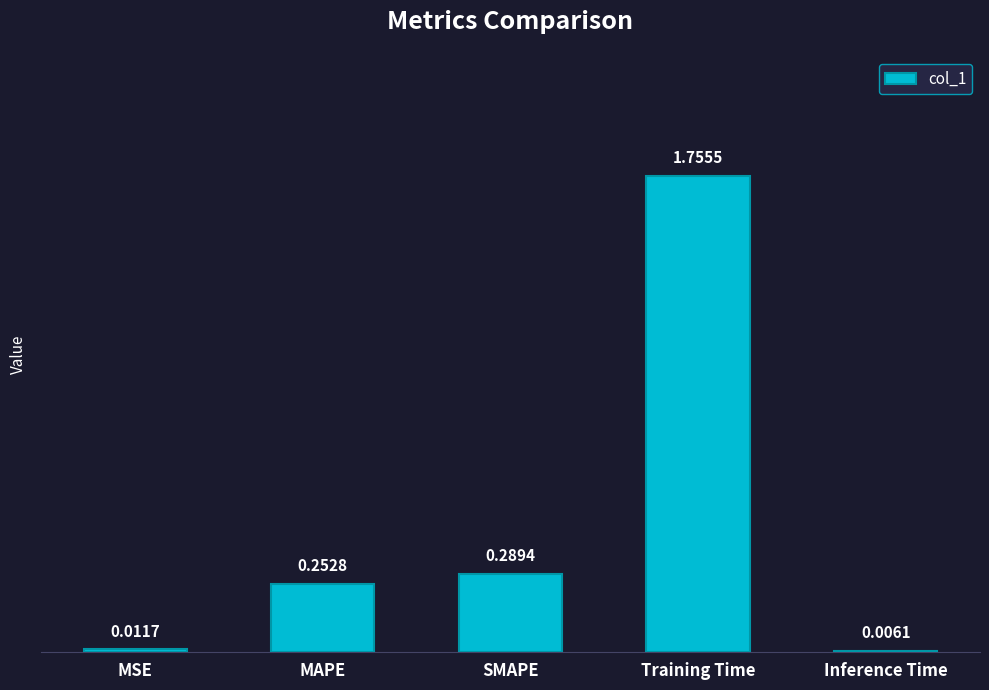

Which label corresponds to the largest value in the chart?

Training Time